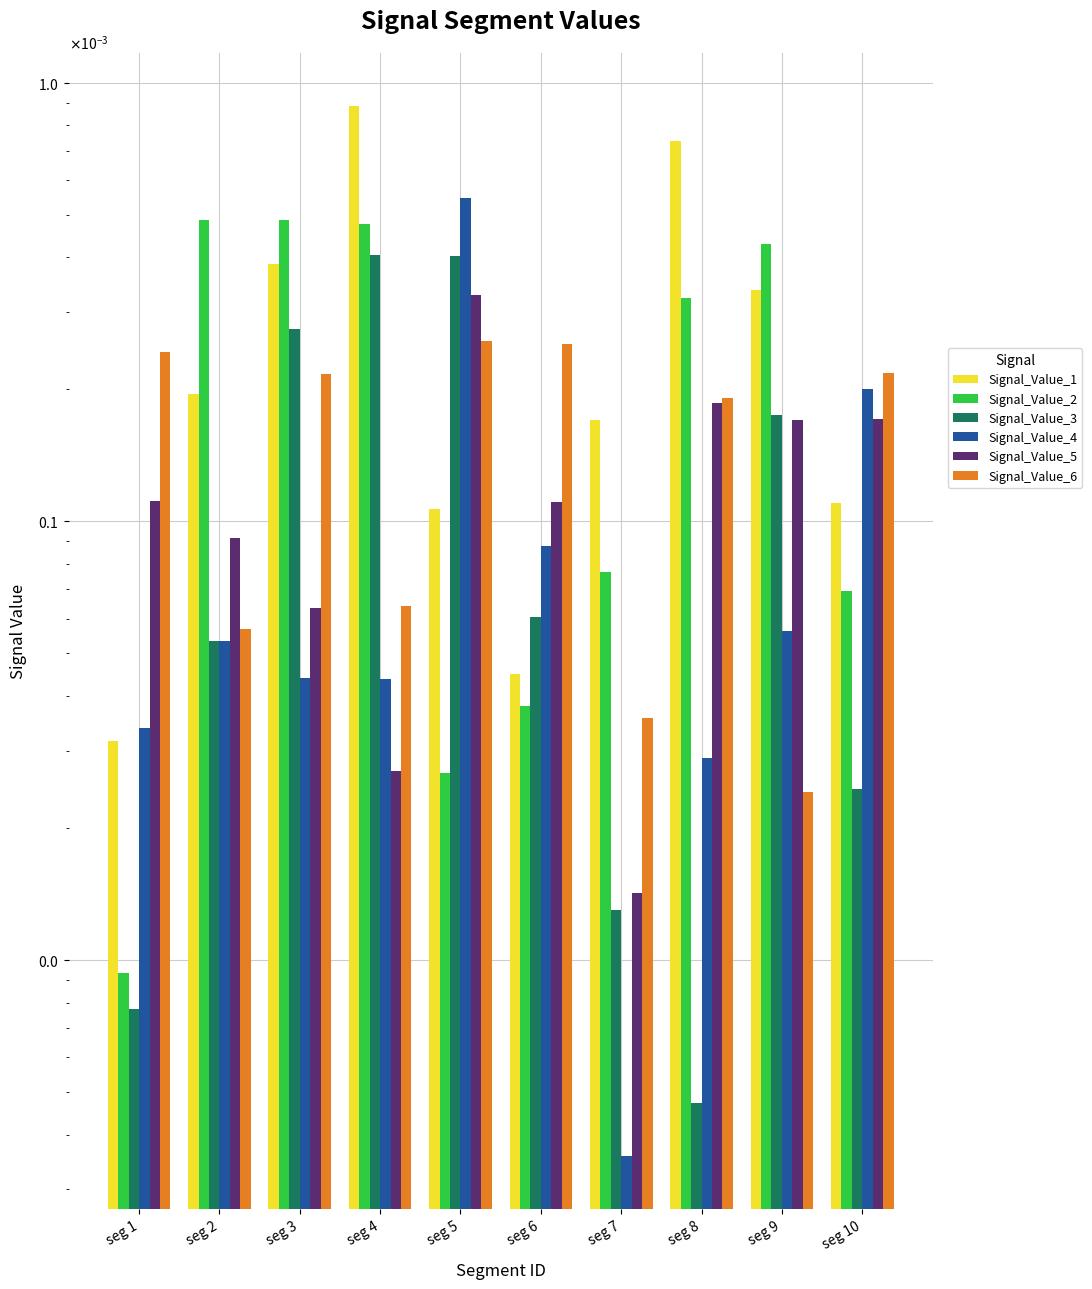

Between seg 7 and seg 5, which is larger?

seg 7